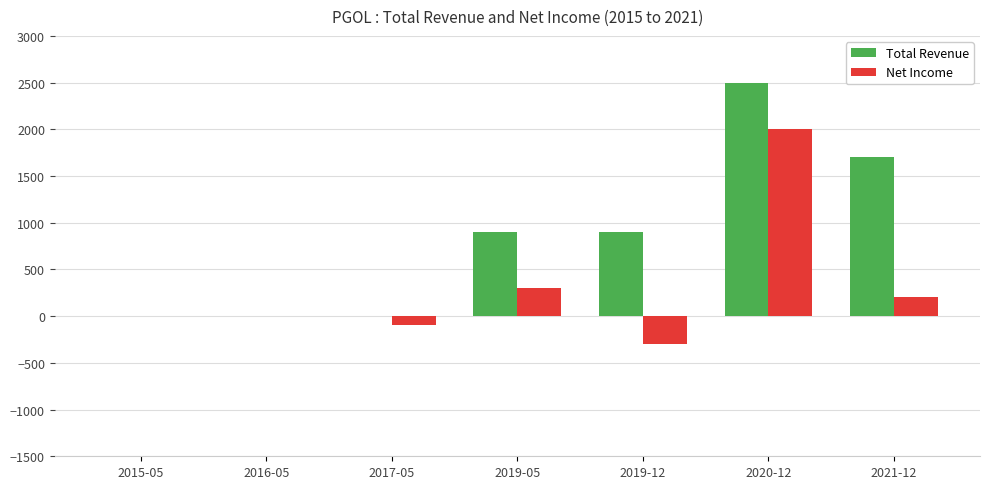

What is the approximate value of Net Income at 2019-12?

-300